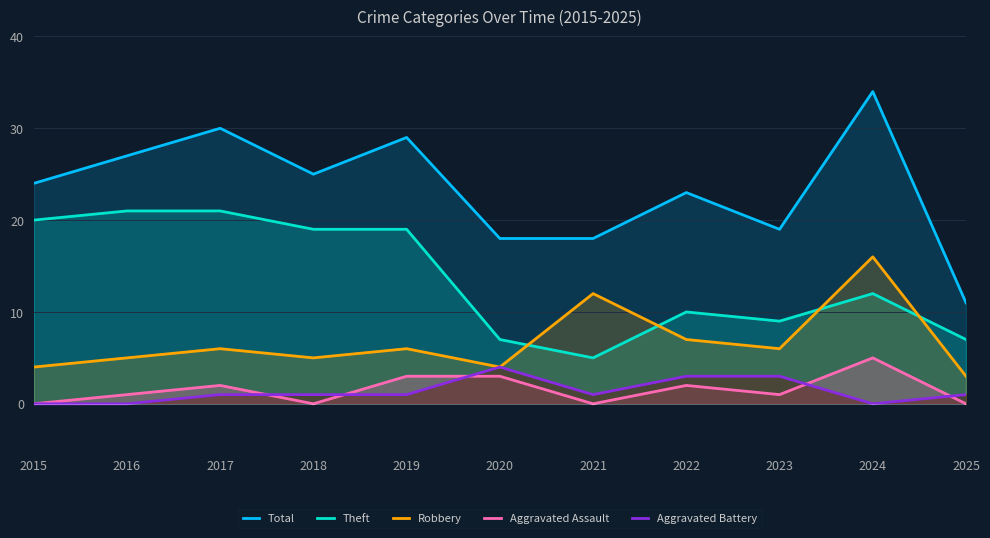

How many lines are shown in the chart?

5